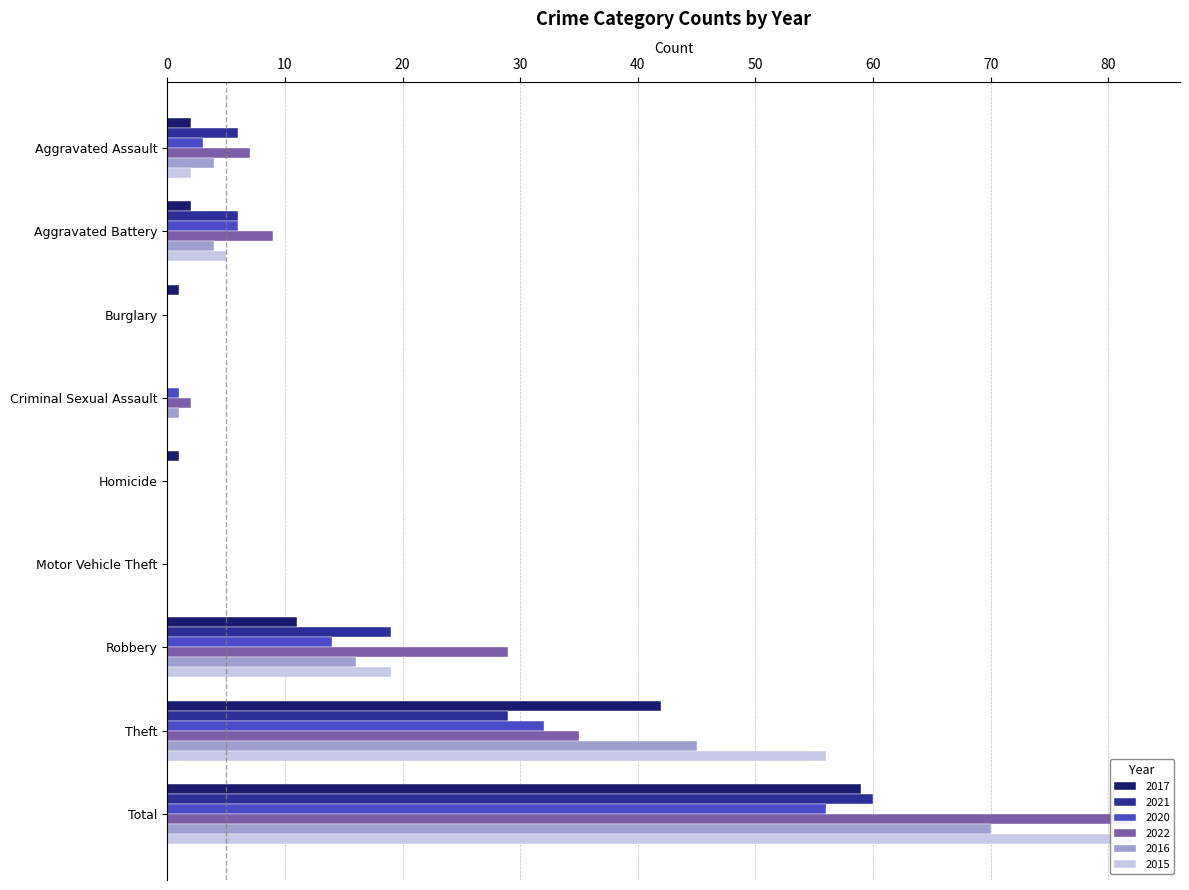

Count the number of data series in this chart.

6